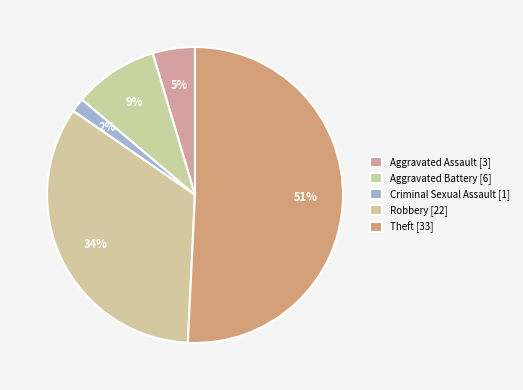

How many slices are in this pie chart?

5